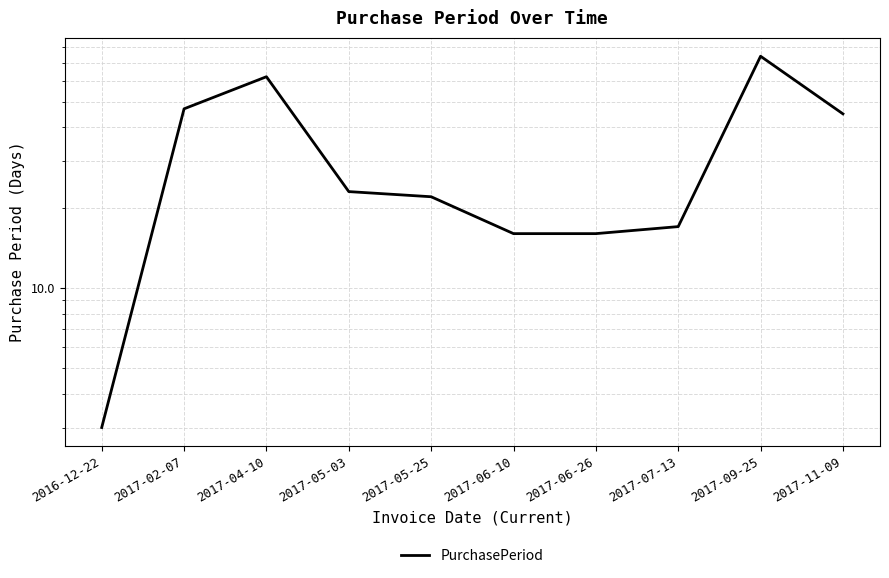

Rank the categories by value from lowest to highest.

2016-12-22, 2017-06-10, 2017-06-26, 2017-07-13, 2017-05-25, 2017-05-03, 2017-11-09, 2017-02-07, 2017-04-10, 2017-09-25